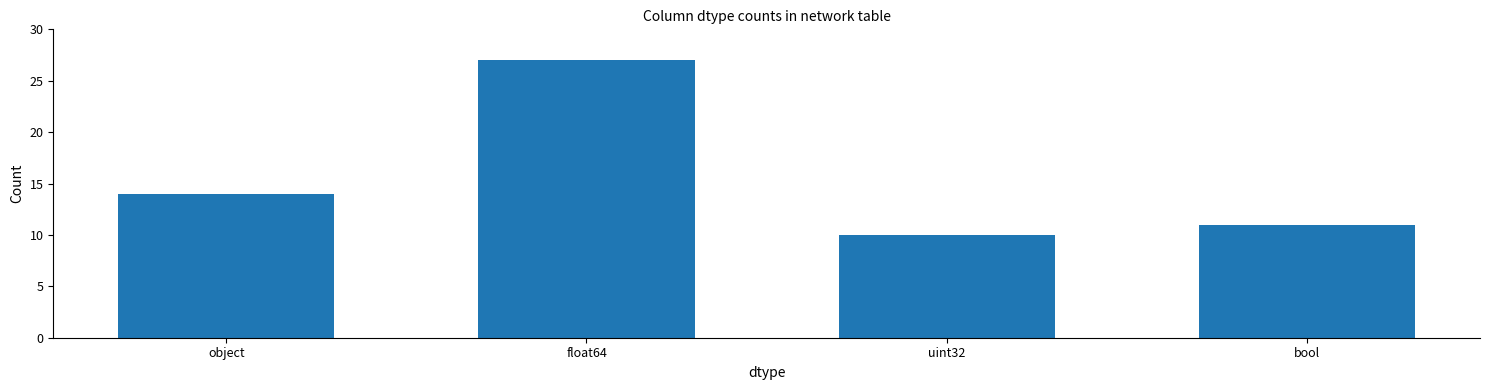

Reading right to left, extract all data points from this chart.

11	10	27	14